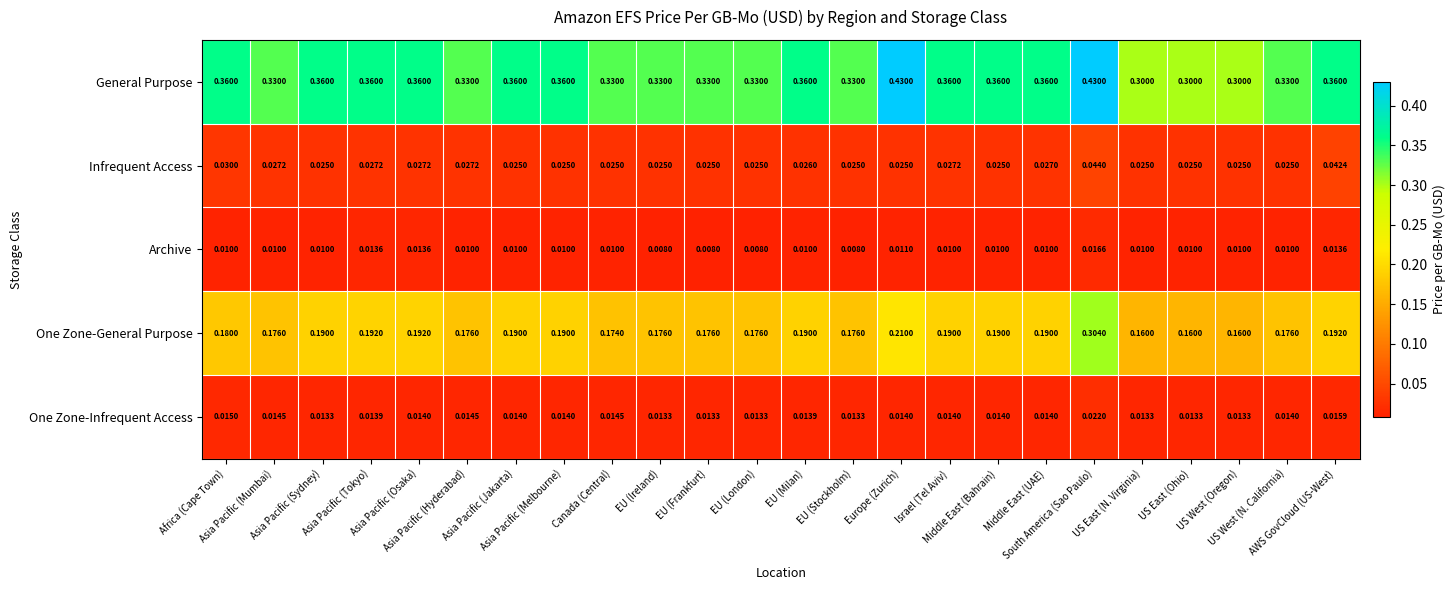

Rank the series by their maximum value, from highest to lowest.

General Purpose, One Zone-General Purpose, Infrequent Access, One Zone-Infrequent Access, Archive